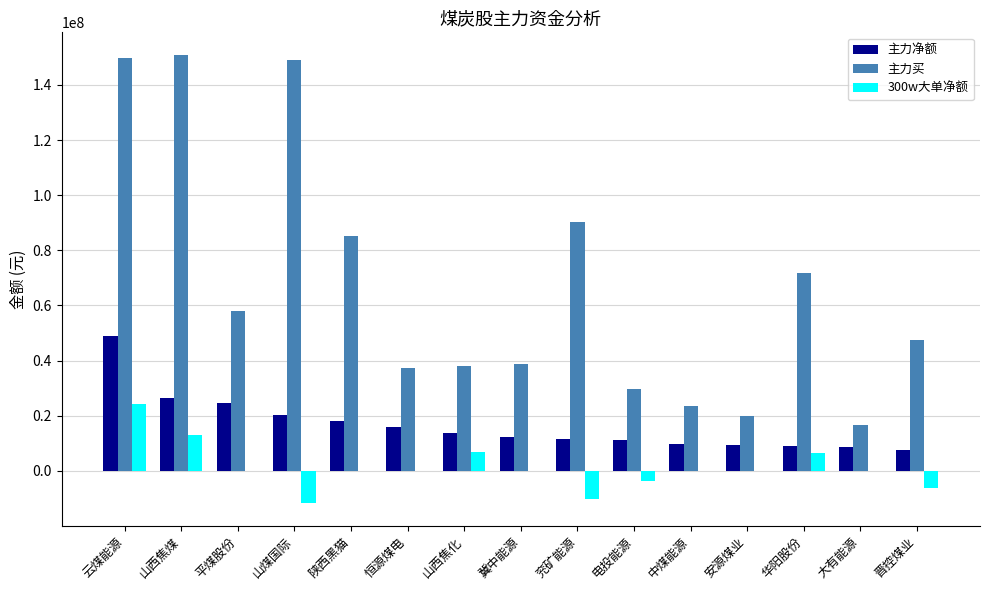

What is the sum of the 主力买 values at 山西焦化 and 兖矿能源?

127946110